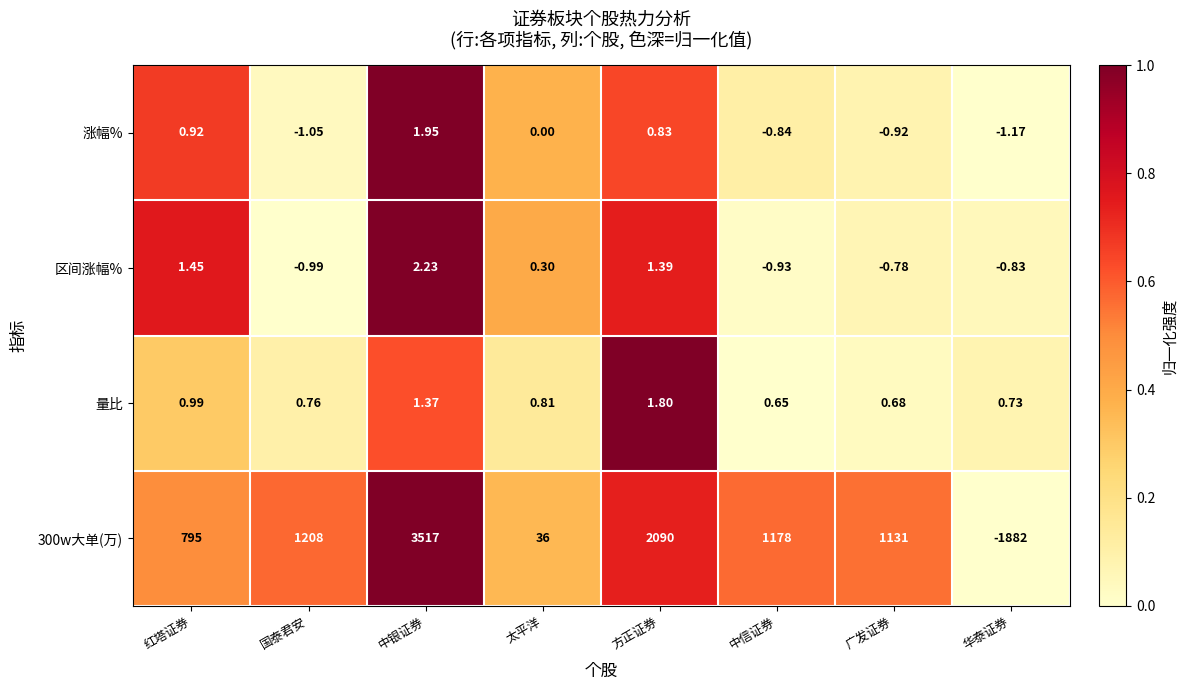

At which label does 区间涨幅% first exceed 0?

红塔证券